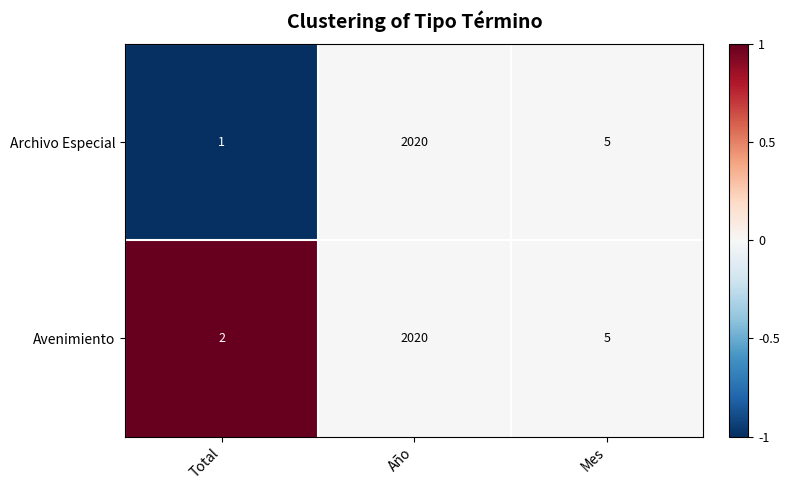

Reading right to left, what are all the values shown in this chart?

Archivo Especial: Mes=5	Año=2020	Total=1
Avenimiento: Mes=5	Año=2020	Total=2